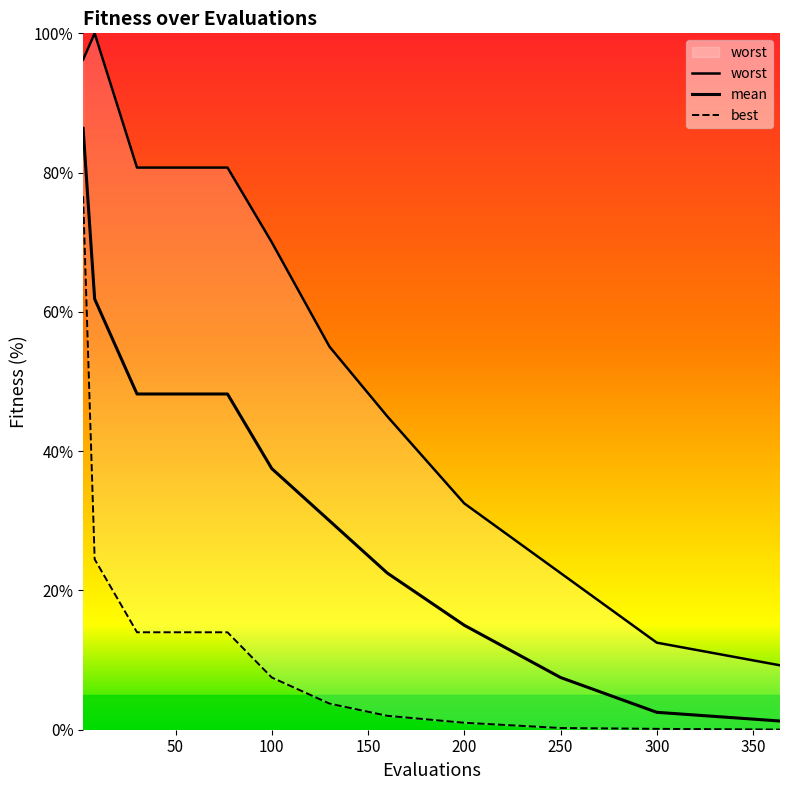

True or false: best has a value of 21.7 at 50.

False